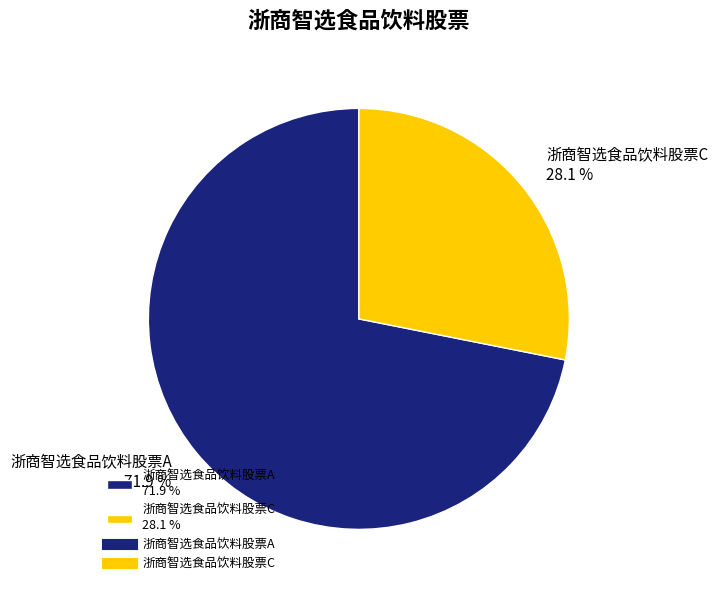

Which category has the smallest portion of the pie?

浙商智选食品饮料股票C